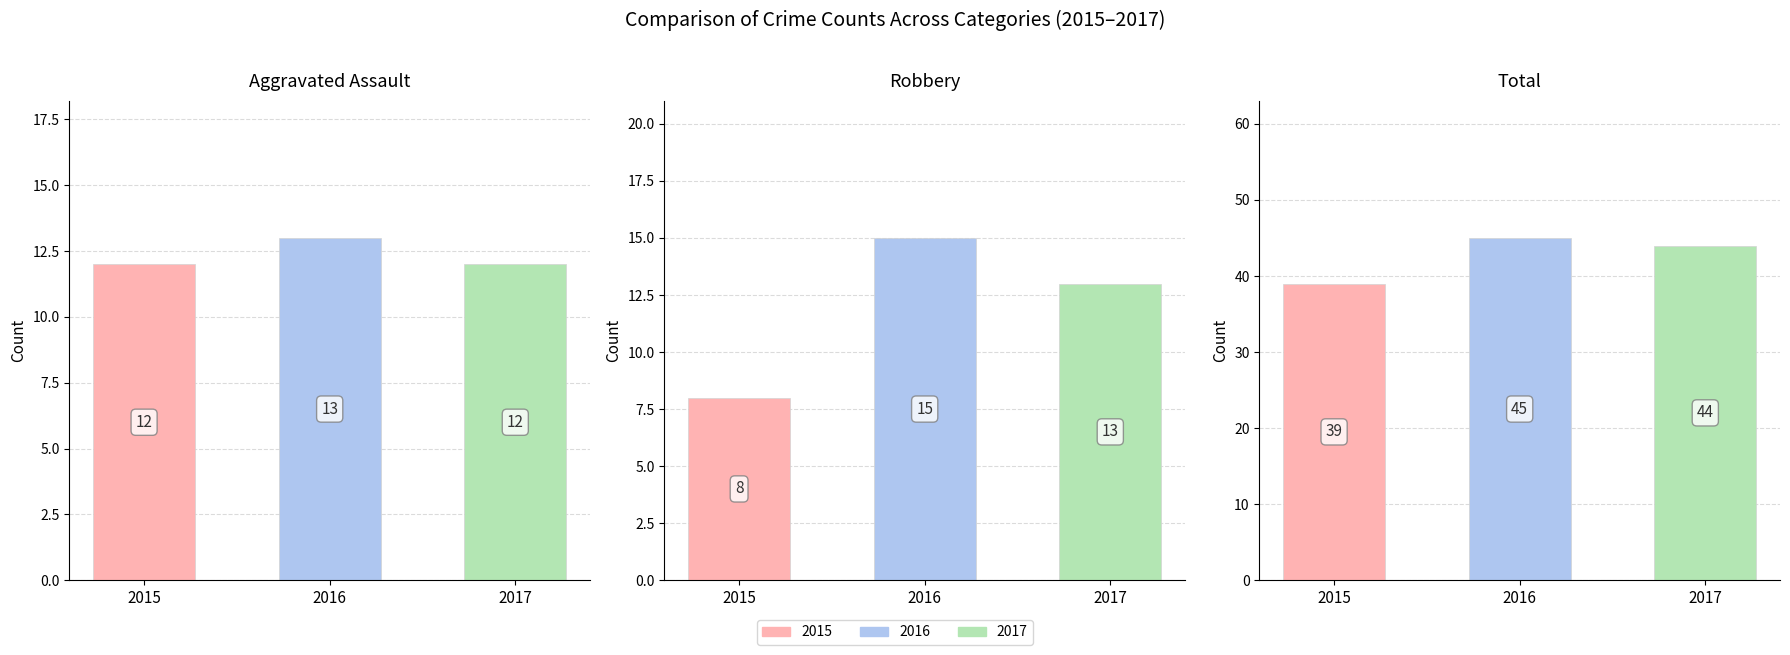

Reading left to right, list all the values displayed in this chart.

Aggravated Assault: 12	13	12
Robbery: 8	15	13
Total: 39	45	44